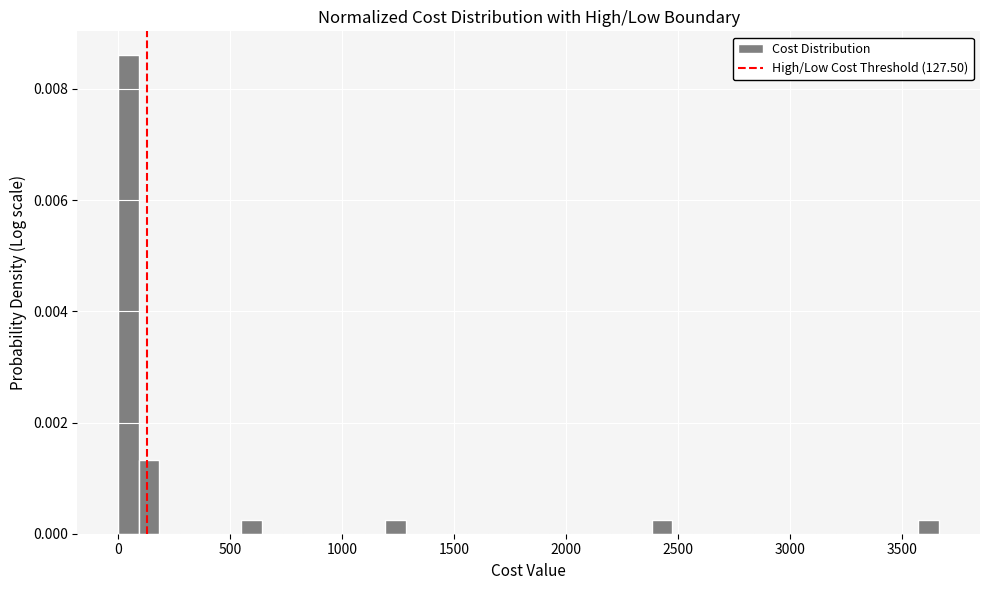

Around what value on the x-axis is the tallest bar? Give the approximate position of its centre, as read against the axis.

50